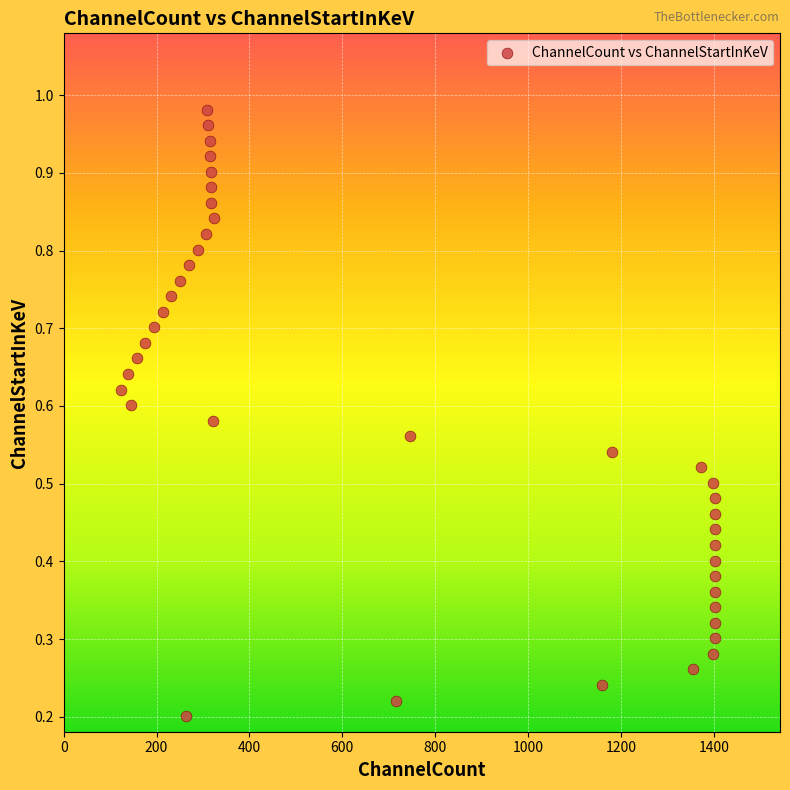

What is the range of X values (max minus min)?

1278.7